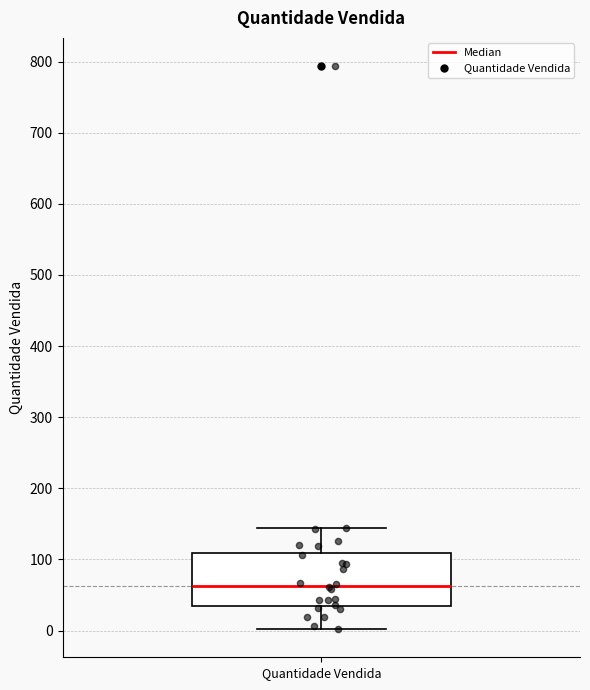

Read this box plot against the y-axis: the position of the median line, the range covered by the box, and the ends of both whiskers. The values are not printed on the chart, so give them approximately, as read against the axis.

median 60, box 30 to 110, whiskers 0 to 140